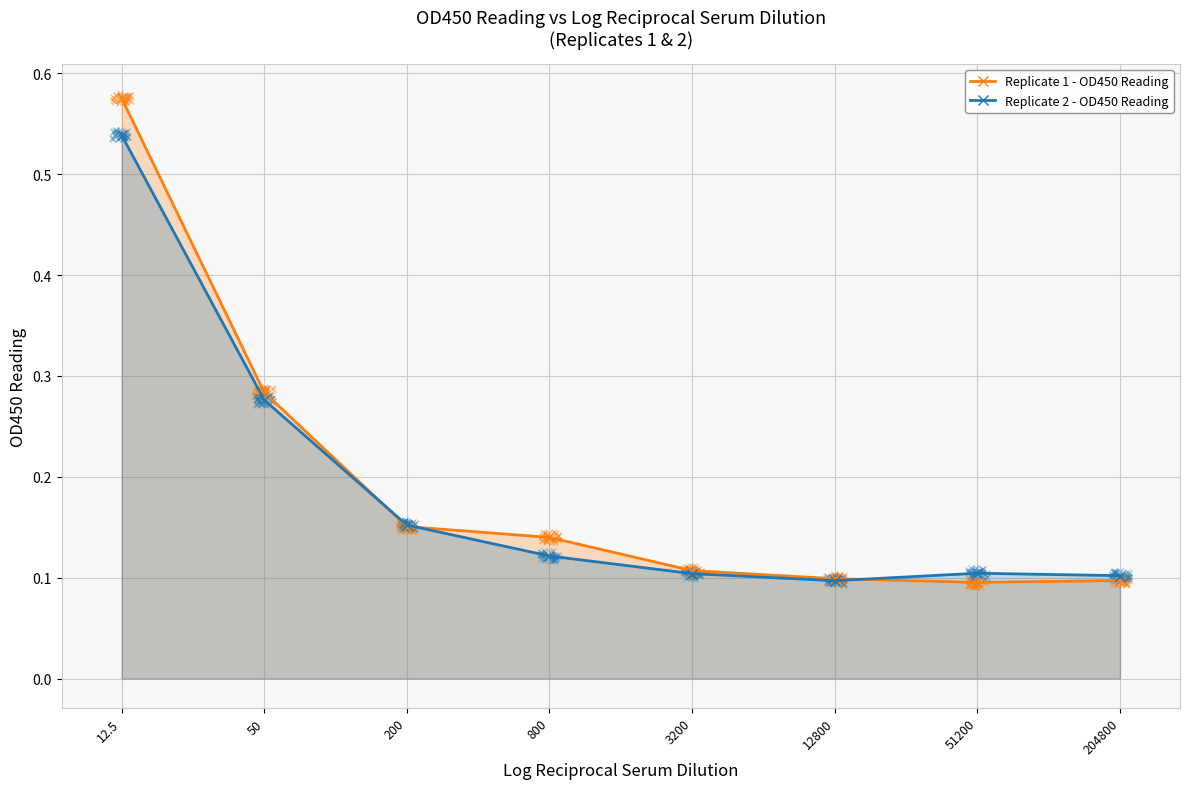

What is the smallest value displayed?

0.1